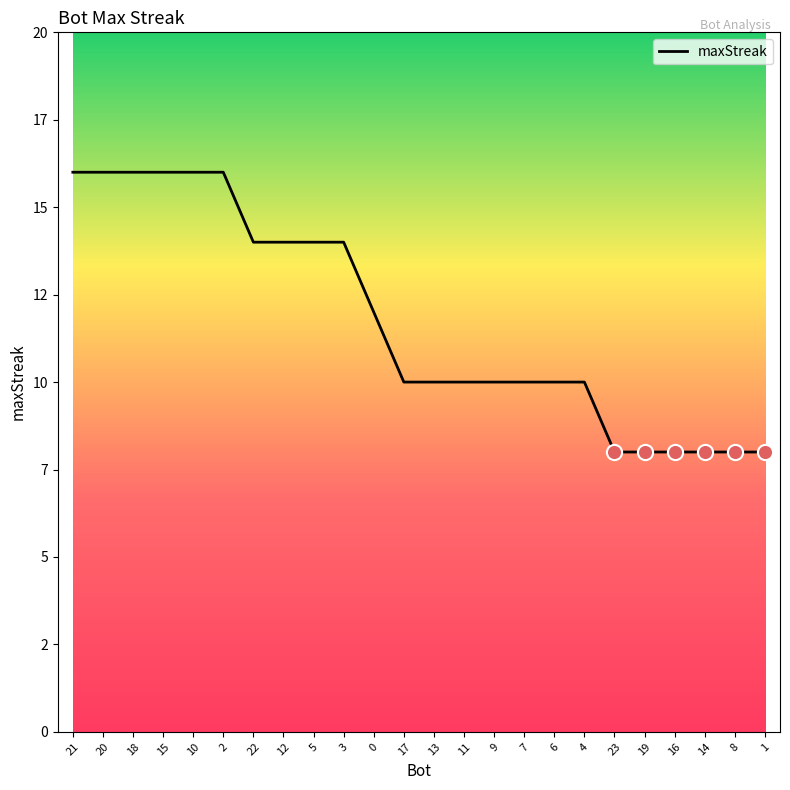

What is the change in value from 17 to 16?

-2